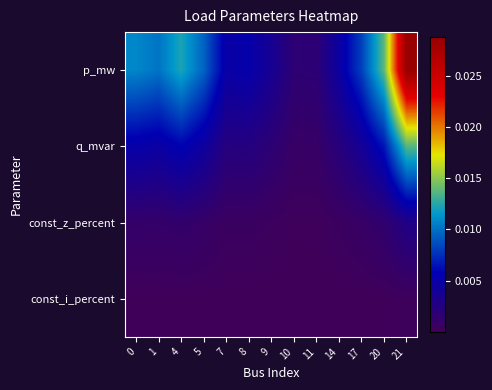

At which category does the chart reach its peak across all series?

21